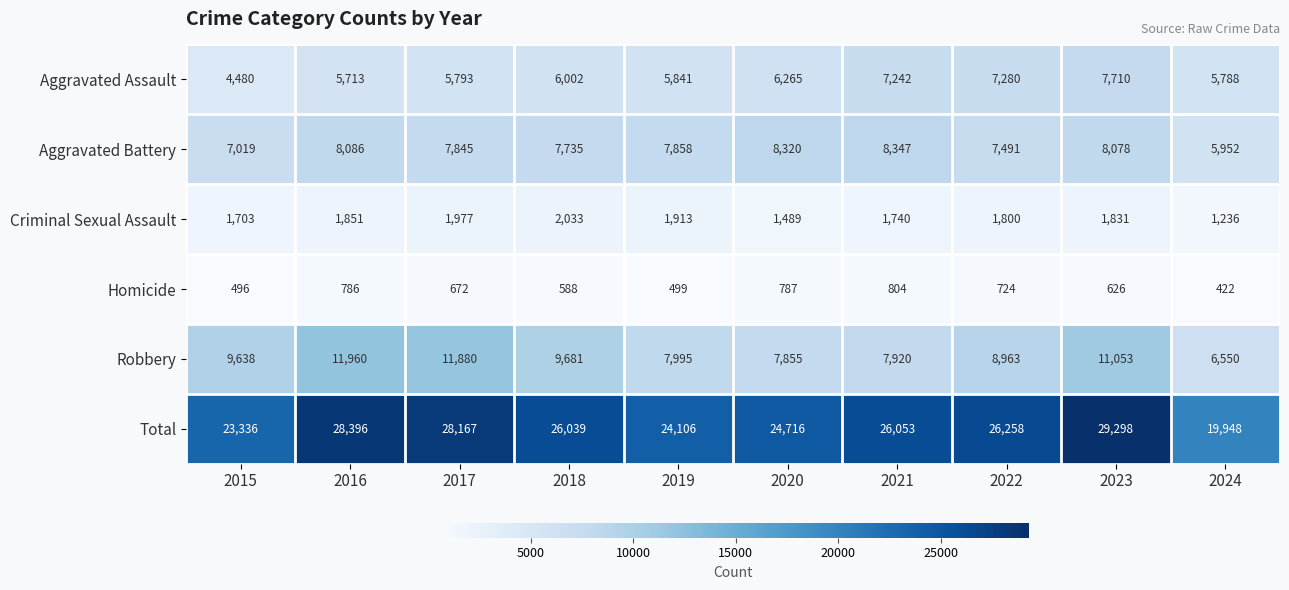

What is the greatest value displayed?

29298